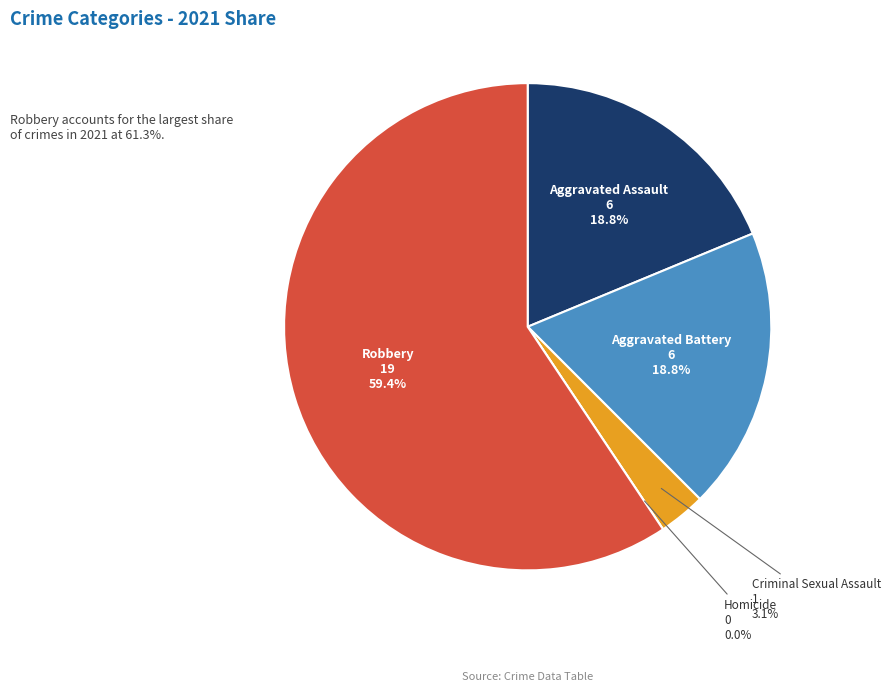

Combined, what portion of the pie is Aggravated Assault and Aggravated Battery?

37.5%